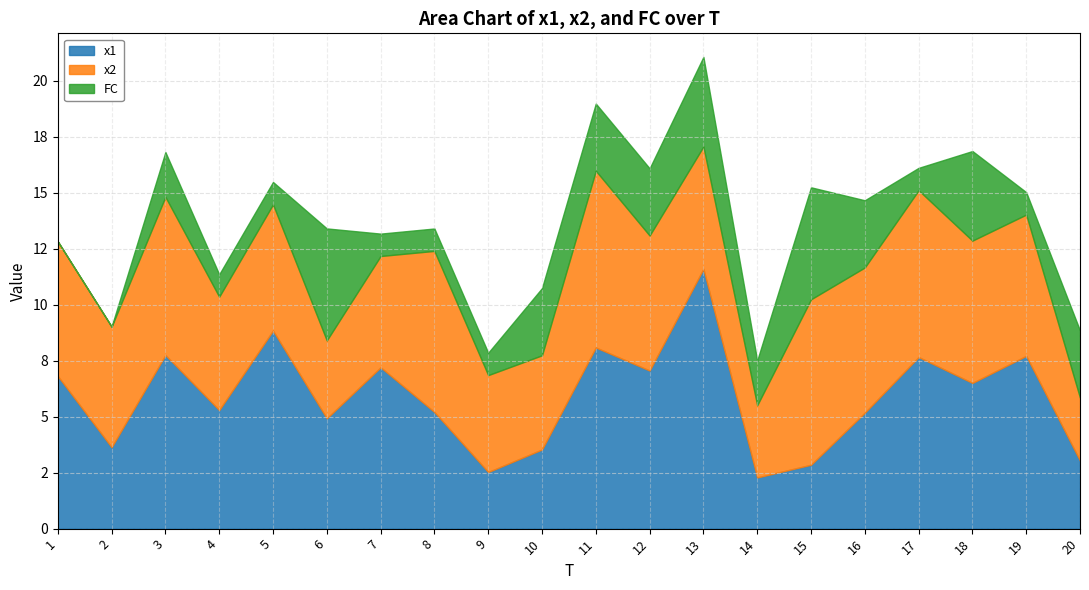

What are all the series names shown in the legend?

x1, x2, FC